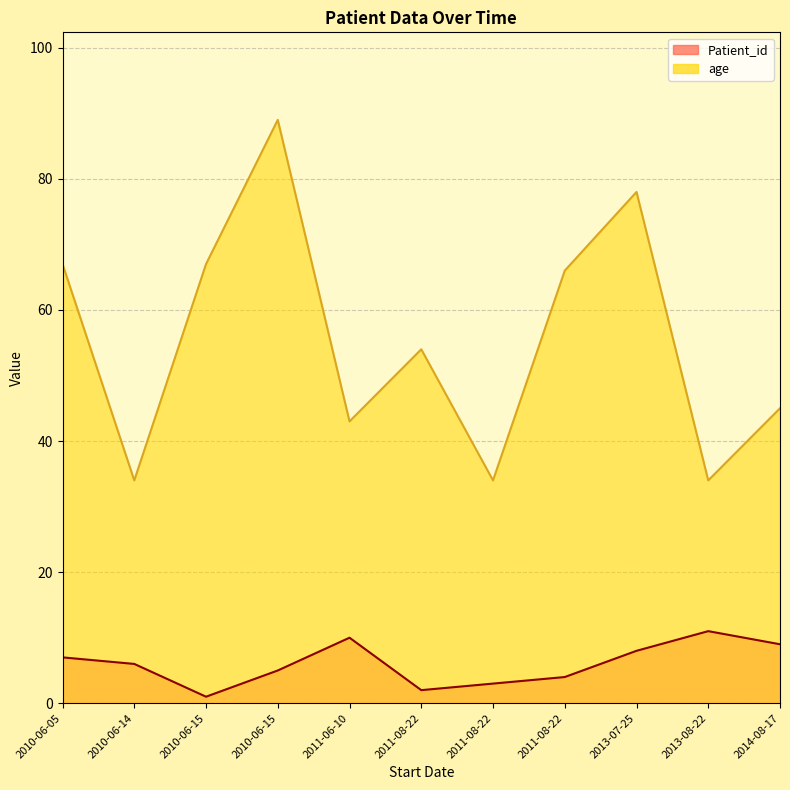

How many Patient_id values are between 3 and 9?

7